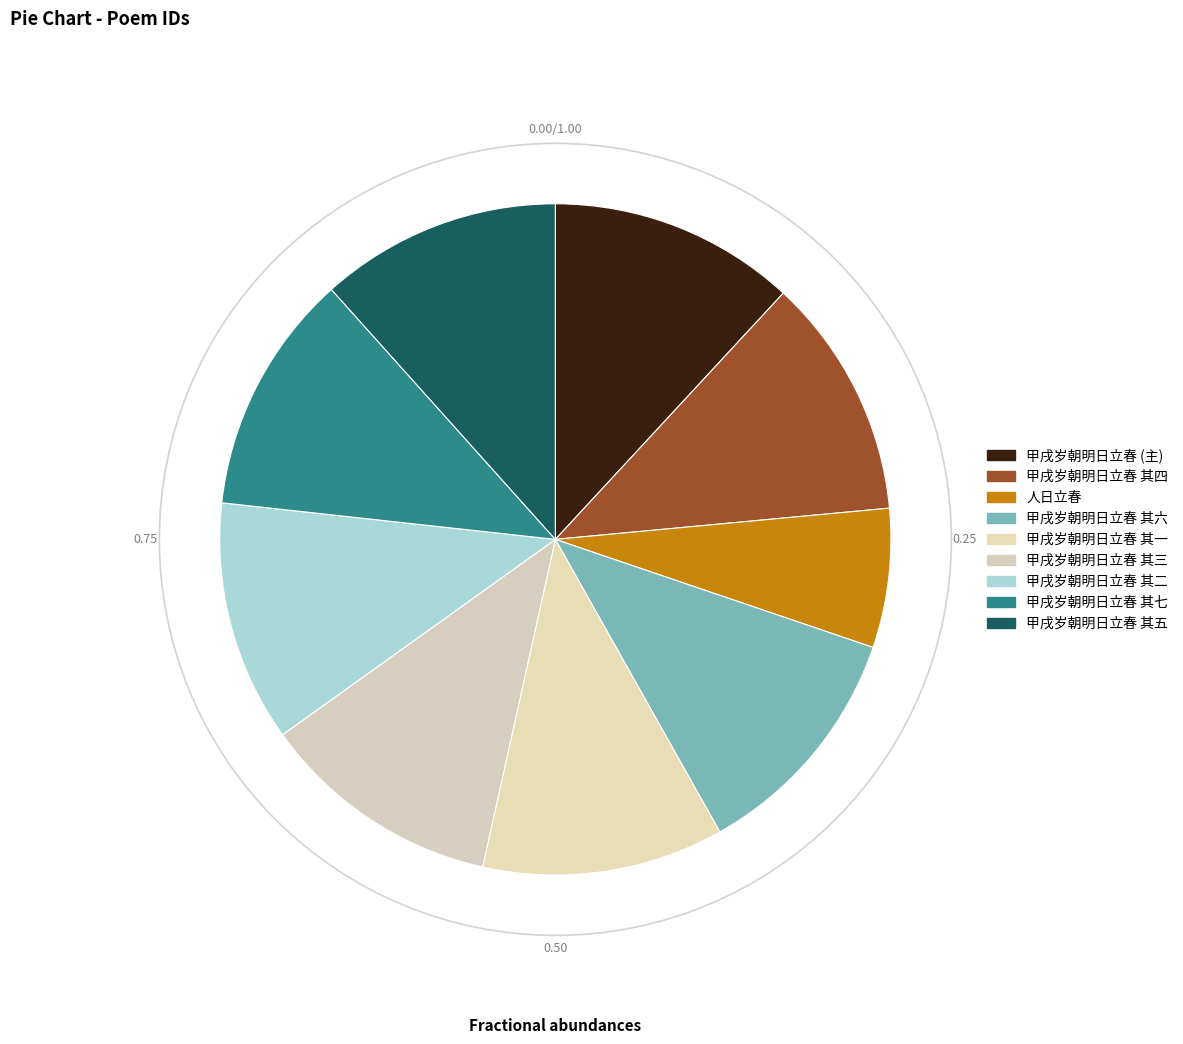

How many slices are in this pie chart?

9